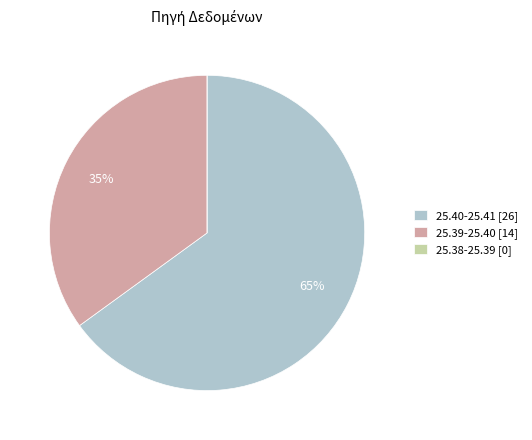

Which category has the biggest portion of the pie?

25.40-25.41 [26]